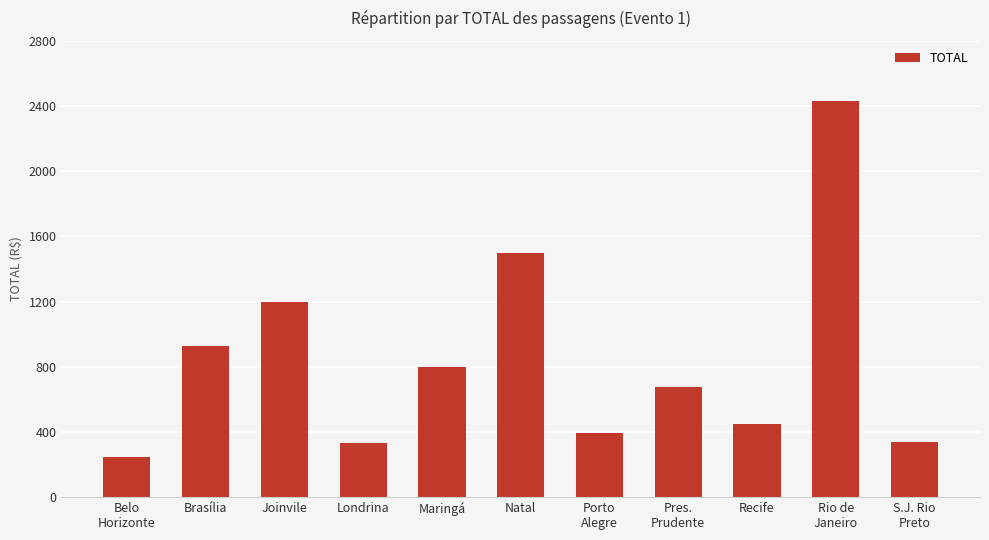

What is the approximate value at Brasília?

930.0